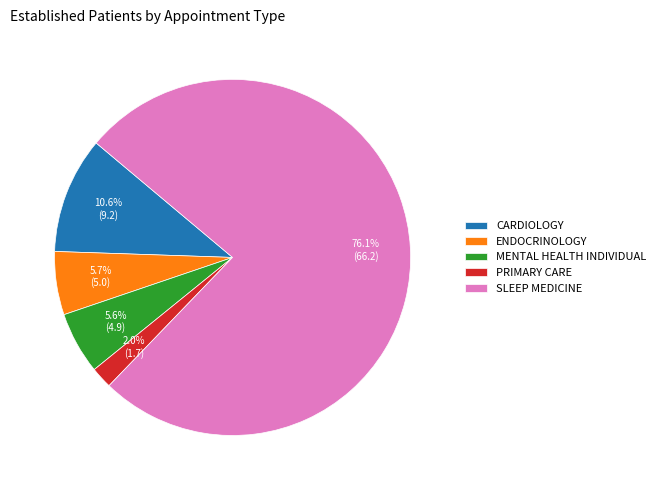

What is the majority slice?

SLEEP MEDICINE